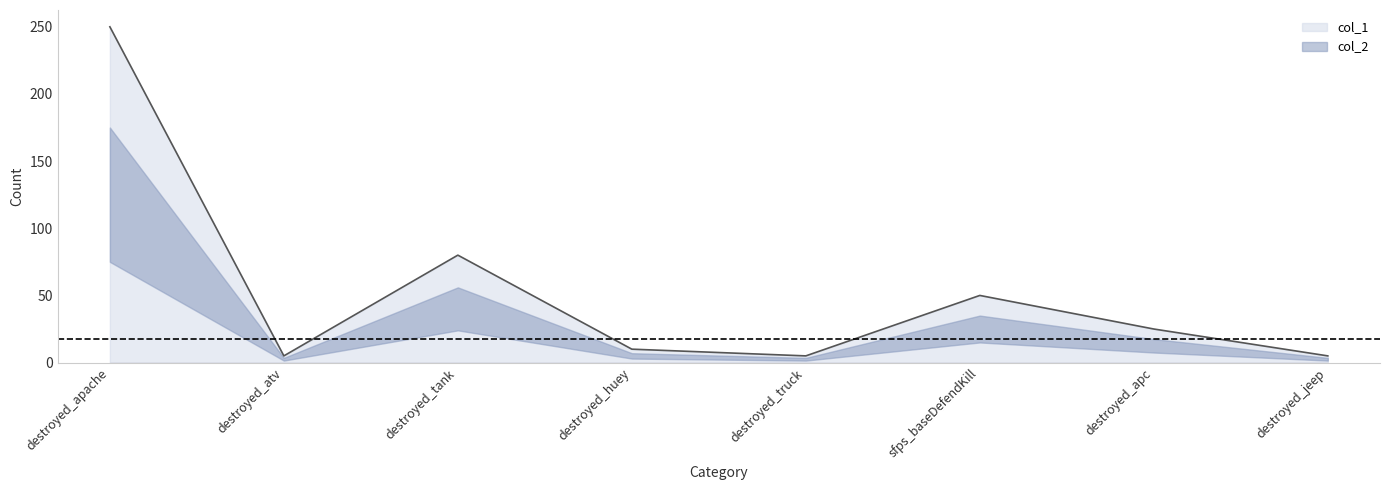

At which category does the data reach its first local peak?

destroyed_tank